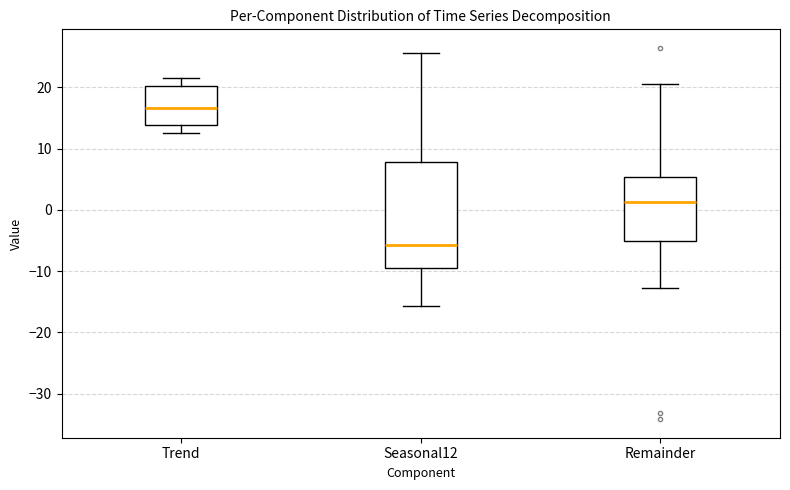

Reading left to right, transcribe this box plot: for each box, give where its median line is, the range the box spans, and where its two whiskers end, as read against the y-axis. The values are not printed on the chart, so give them approximately, as read against the axis.

Trend: median 17, box 14 to 20, whiskers 13 to 21
Seasonal12: median -6, box -10 to 8, whiskers -16 to 26
Remainder: median 1, box -5 to 5, whiskers -13 to 20